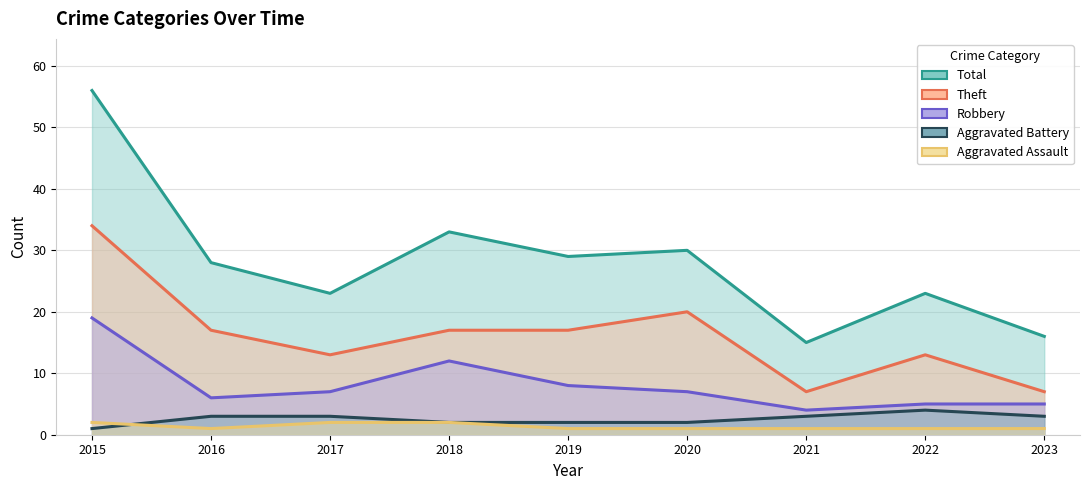

Which series changed the most between 2020 and 2022?

Total